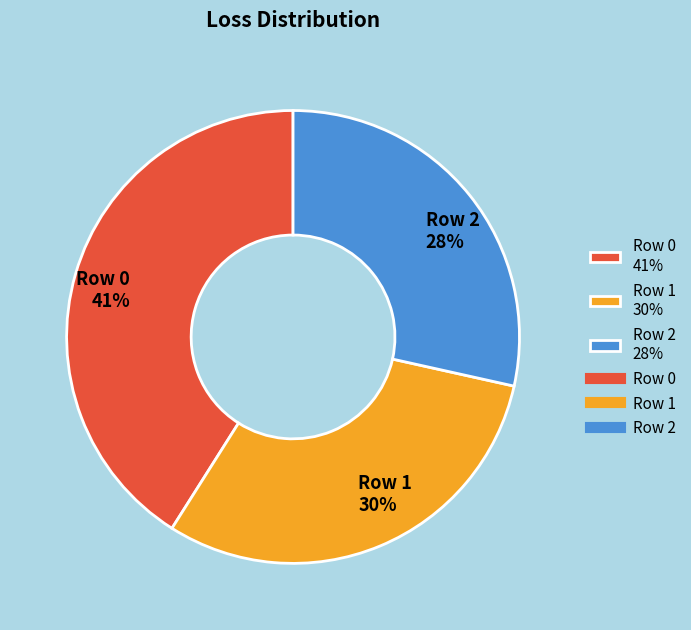

To the nearest percent, what is the difference between the largest and smallest slice percentages?

13%